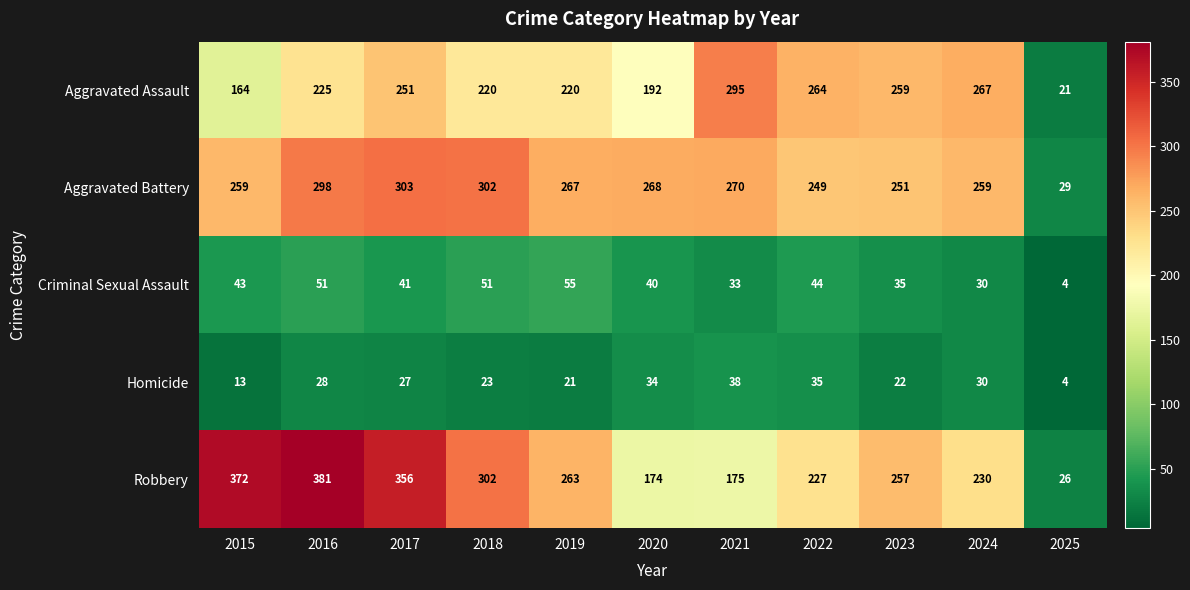

What is the total value across all series at 2019?

826